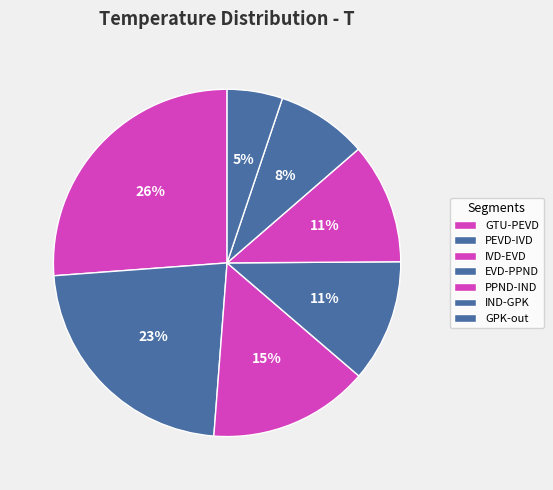

What is the change in value from GTU-PEVD to GPK-out?

-435.2